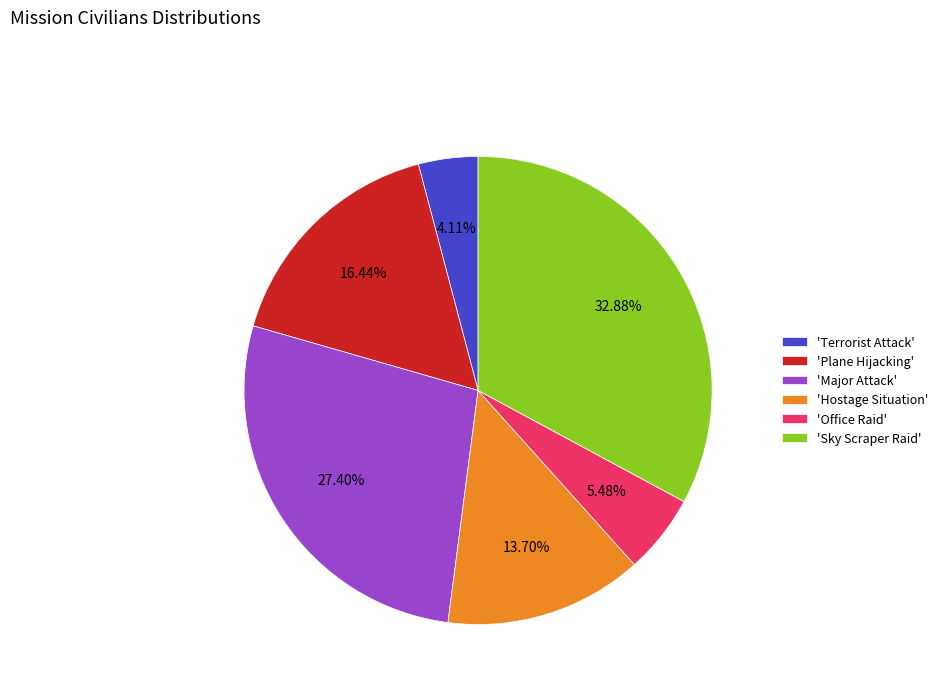

Rank the categories by value from lowest to highest.

'Terrorist Attack', 'Office Raid', 'Hostage Situation', 'Plane Hijacking', 'Major Attack', 'Sky Scraper Raid'